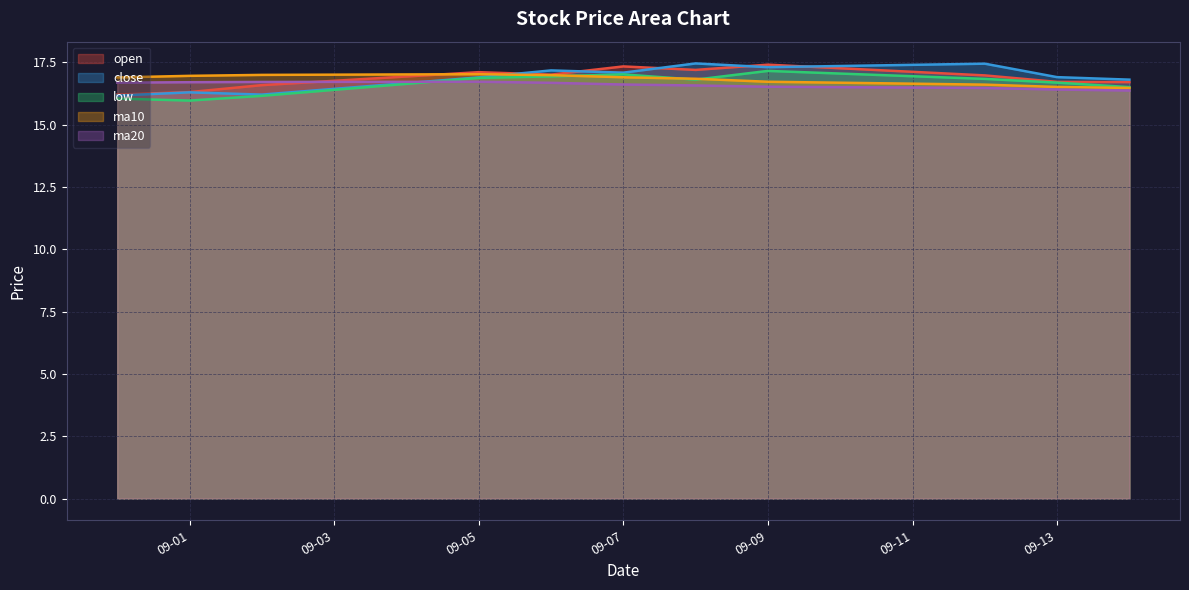

In open, how many points are lower than both neighbors (excluding endpoints)?

2